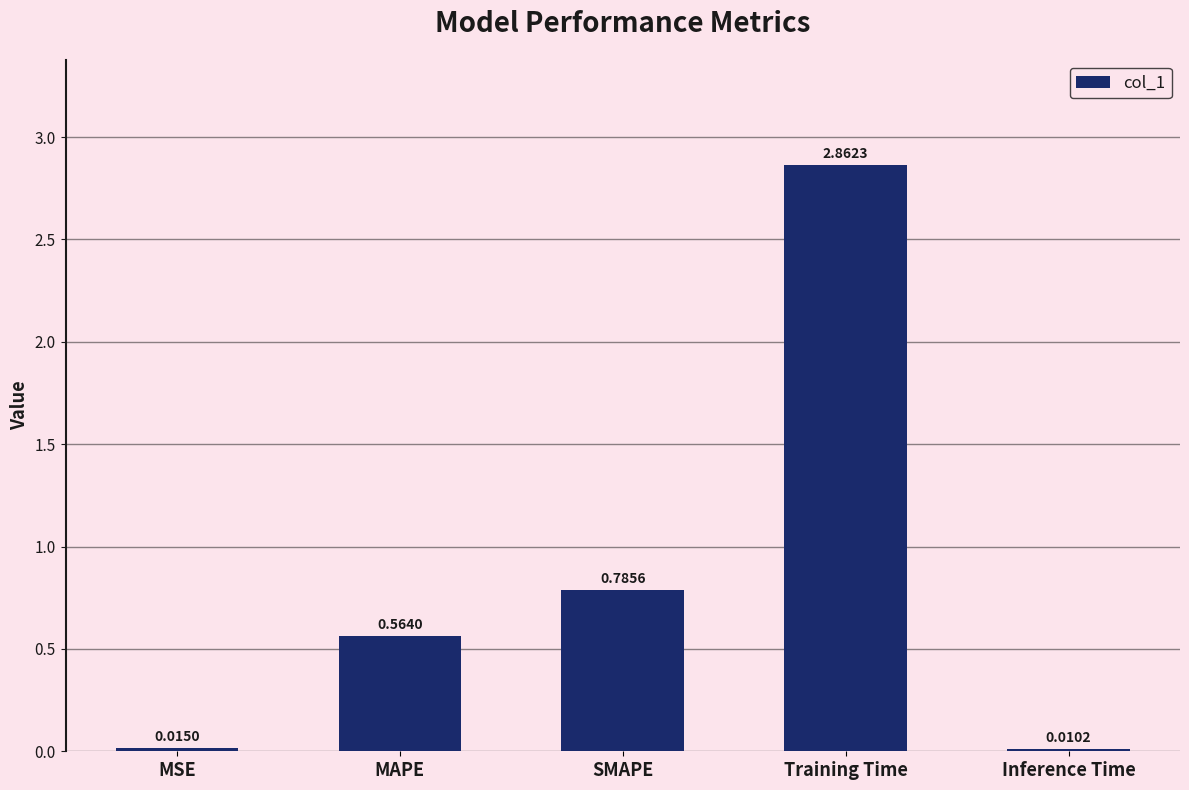

True or false: the data shows 0.2 at MAPE.

False